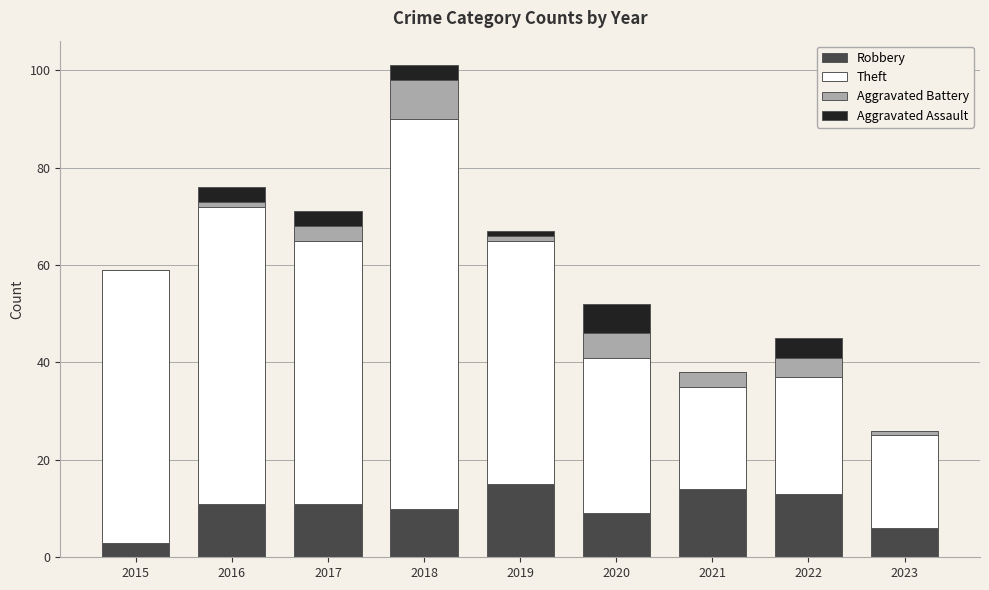

Is it true that Robbery equals 6 at 2023?

True